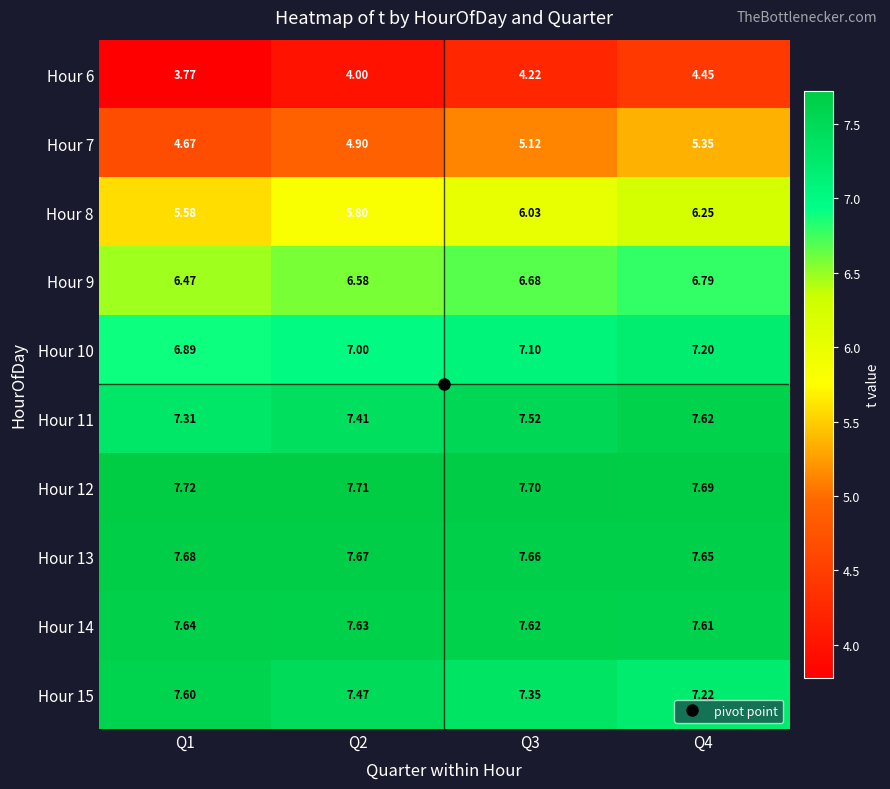

Reading left to right, transcribe all the data shown in this chart.

Hour 6: Q1=3.8	Q2=4.0	Q3=4.2	Q4=4.5
Hour 7: Q1=4.7	Q2=4.9	Q3=5.1	Q4=5.3
Hour 8: Q1=5.6	Q2=5.8	Q3=6.0	Q4=6.2
Hour 9: Q1=6.5	Q2=6.6	Q3=6.7	Q4=6.8
Hour 10: Q1=6.9	Q2=7.0	Q3=7.1	Q4=7.2
Hour 11: Q1=7.3	Q2=7.4	Q3=7.5	Q4=7.6
Hour 12: Q1=7.7	Q2=7.7	Q3=7.7	Q4=7.7
Hour 13: Q1=7.7	Q2=7.7	Q3=7.7	Q4=7.7
Hour 14: Q1=7.6	Q2=7.6	Q3=7.6	Q4=7.6
Hour 15: Q1=7.6	Q2=7.5	Q3=7.3	Q4=7.2